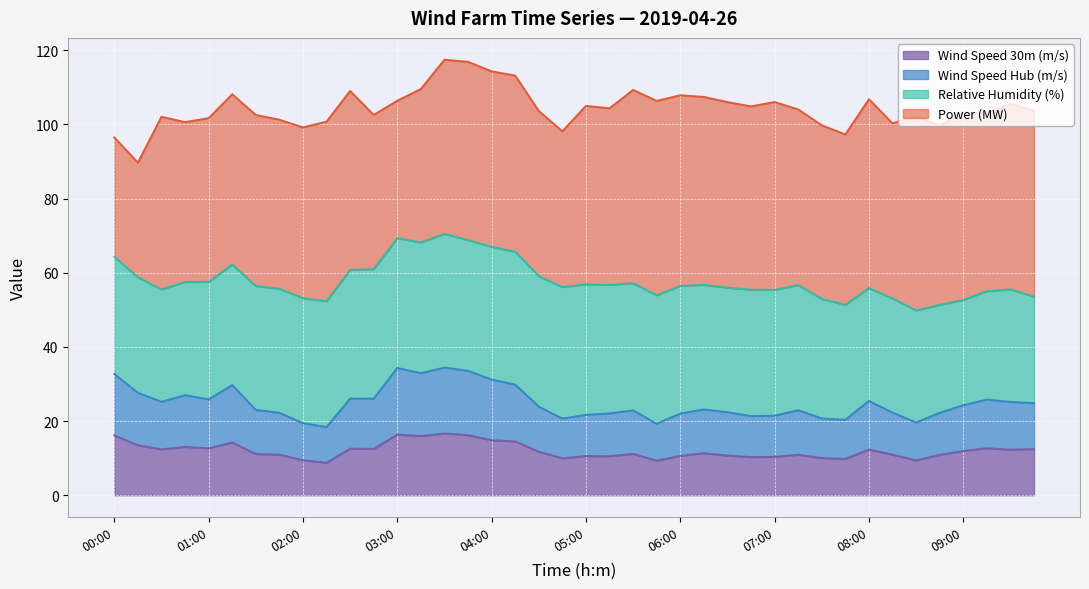

What is the highest value of the Wind Speed 30m (m/s) series?

16.7